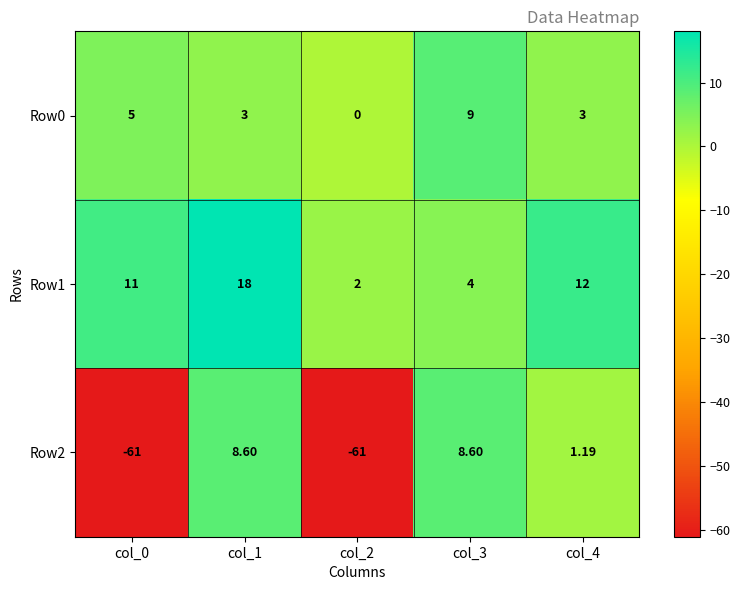

How many distinct data groups are displayed?

3